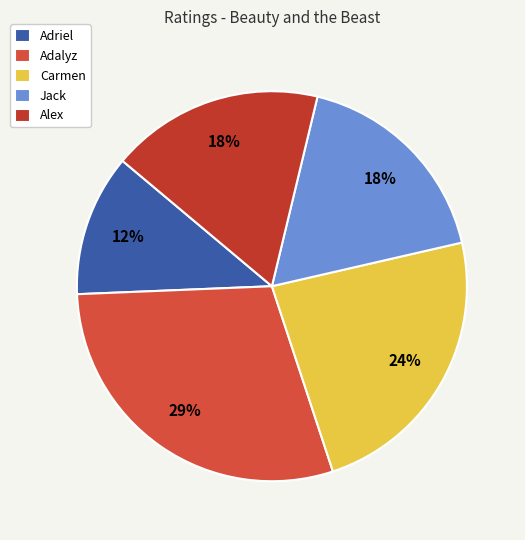

How many slices are in this pie chart?

5